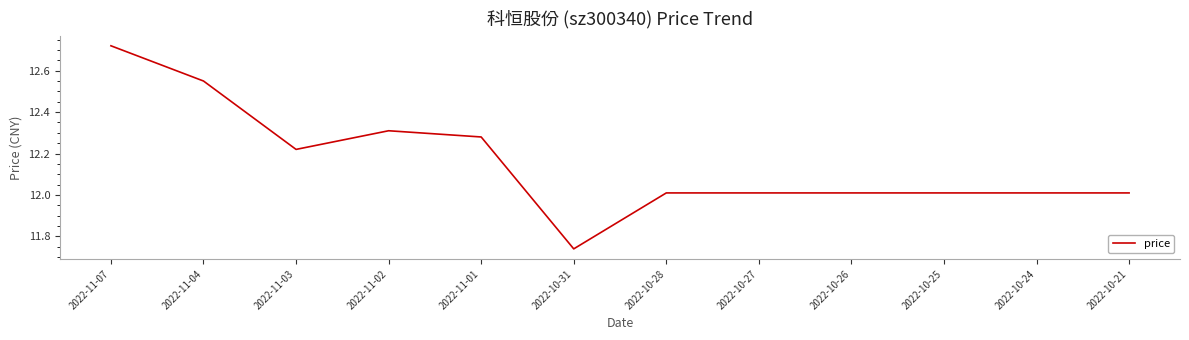

What position from the right is 2022-10-27?

5